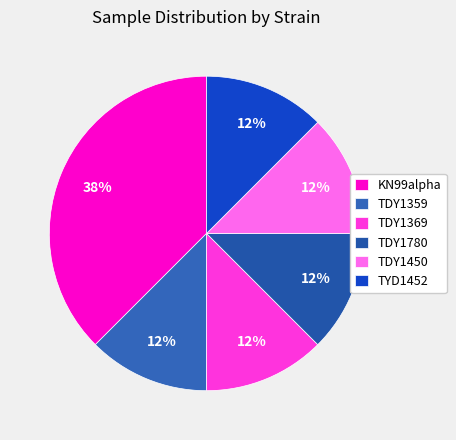

How many slices are in this pie chart?

6